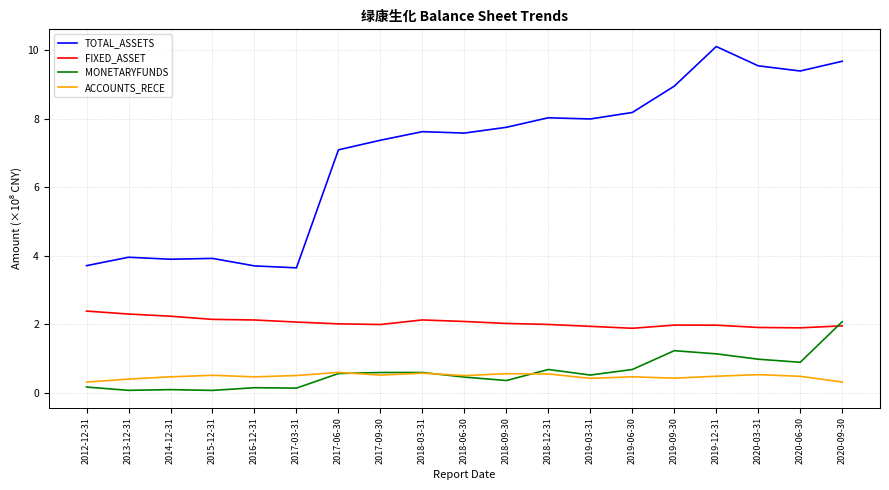

What is the average value of the TOTAL_ASSETS series?

7.0